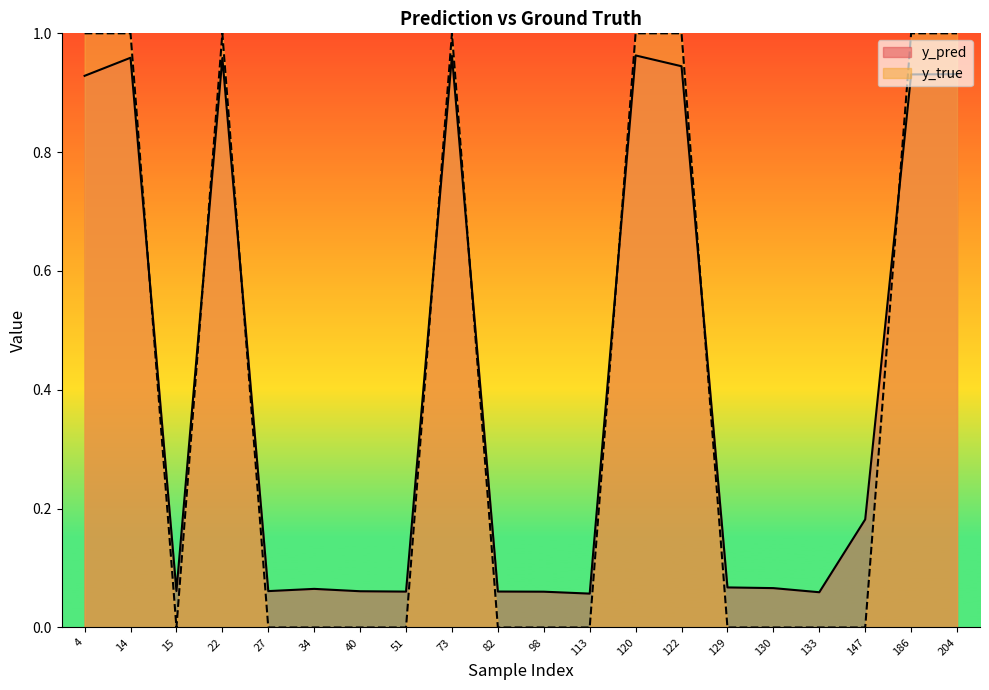

The value of y_true at 122 is 1.4. True or false?

False